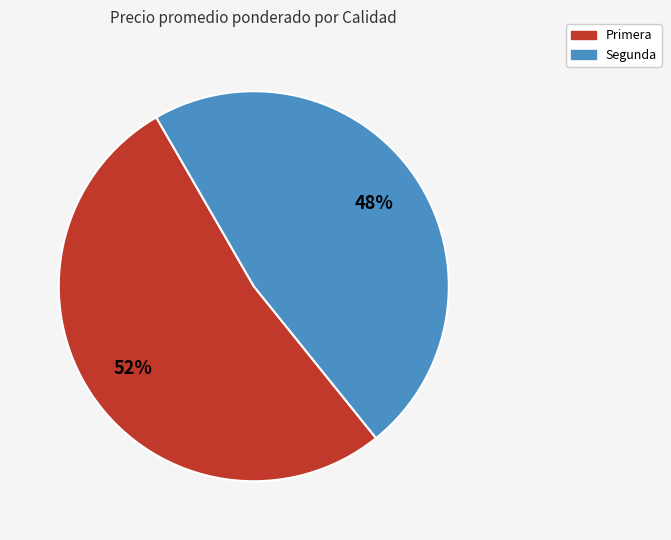

Which has a higher value, Primera or Segunda?

Primera